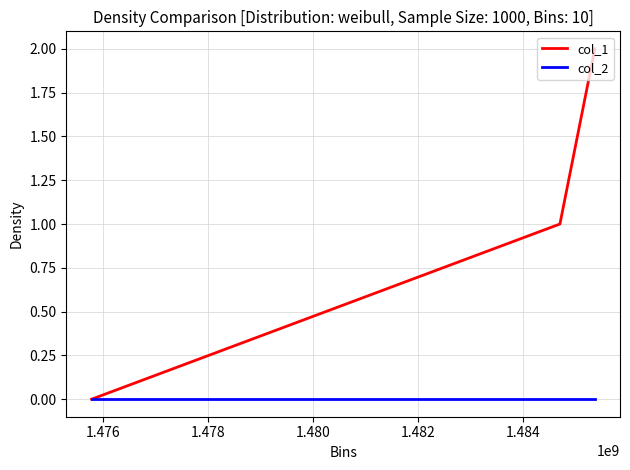

Which series has the largest range (max minus min)?

col_1